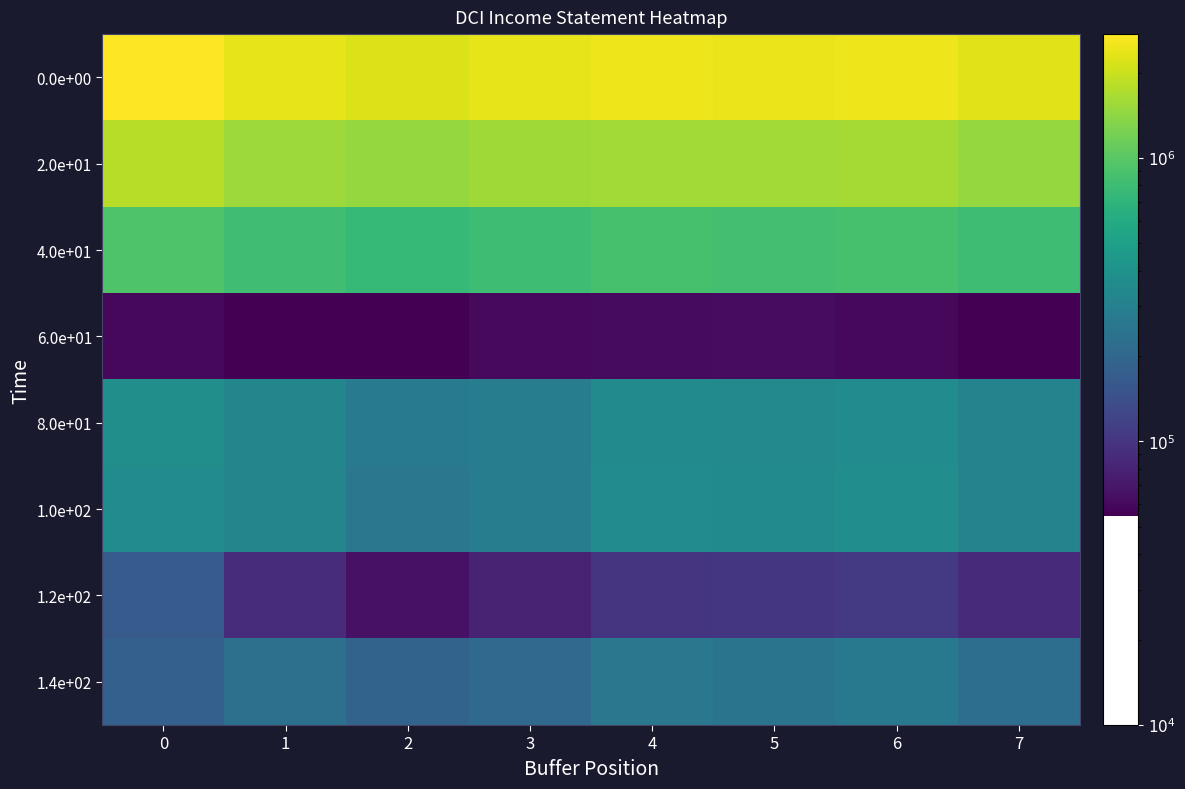

Rank the series by their maximum value, from lowest to highest.

6.0e+01, 1.2e+02, 1.4e+02, 1.0e+02, 8.0e+01, 4.0e+01, 2.0e+01, 0.0e+00